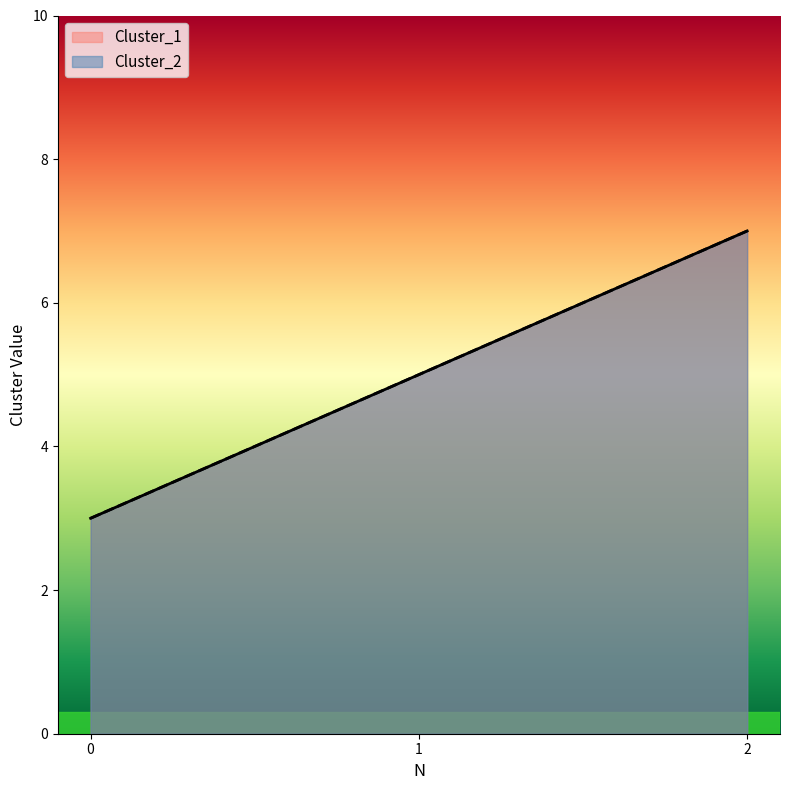

What are all the series names shown in the legend?

Cluster_1, Cluster_2